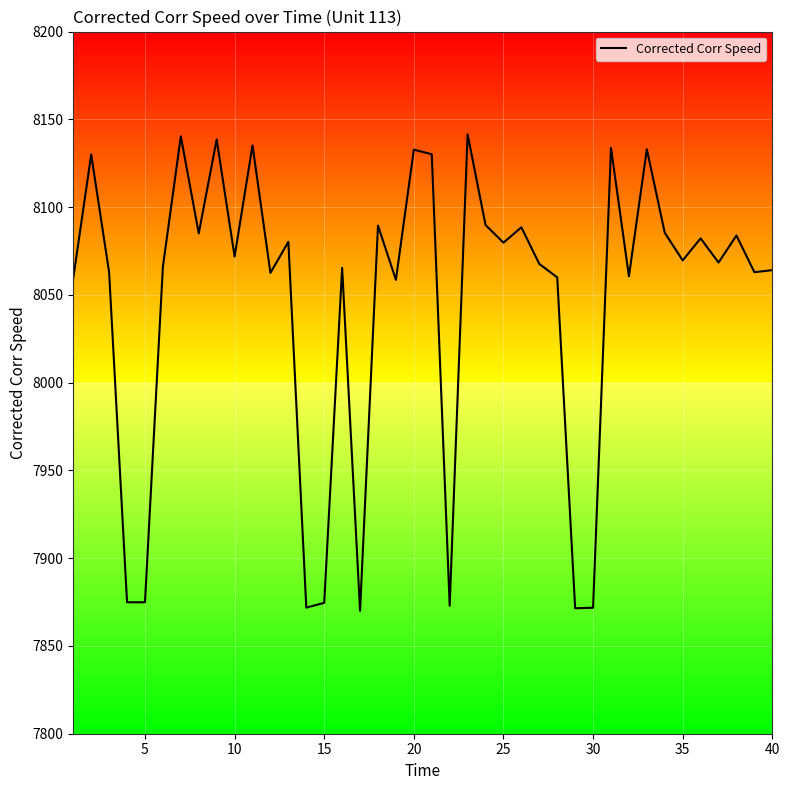

What is the smallest value displayed?

7870.0